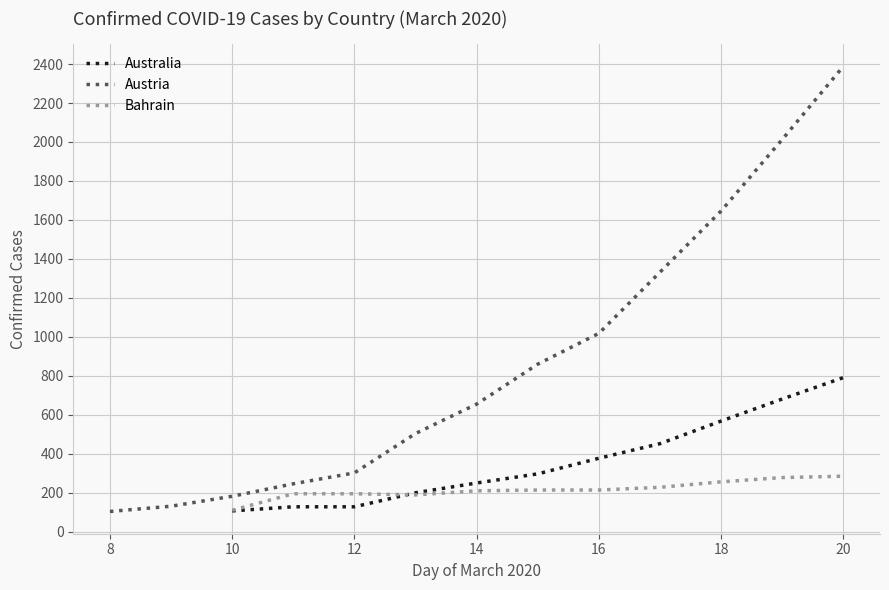

The value of Australia at 20 is 434. True or false?

False